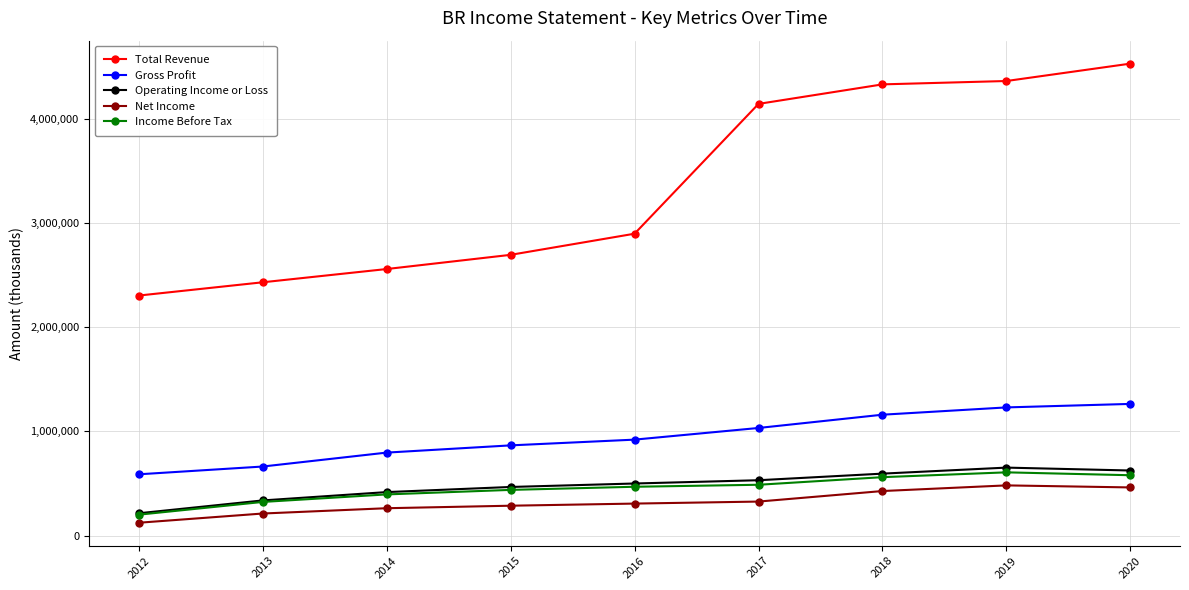

What is the lowest value of the Gross Profit series?

588400